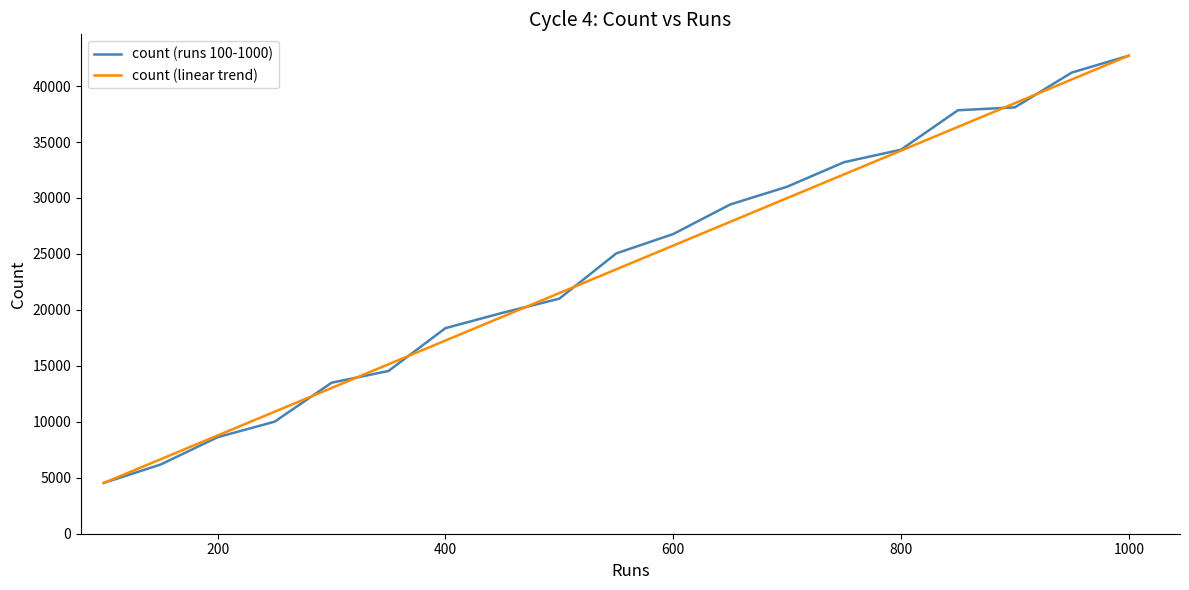

What is the lowest value of the count (runs 100-1000) series?

4539.0